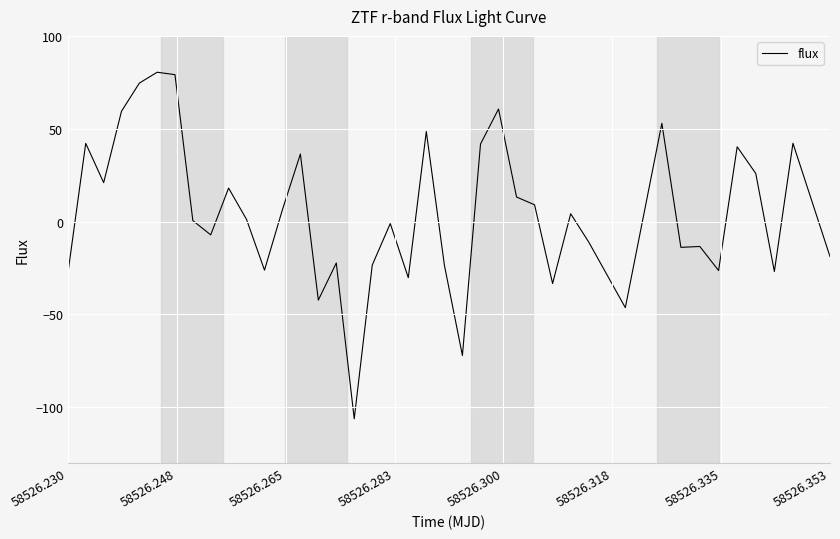

What is the maximum value shown in the chart?

80.4